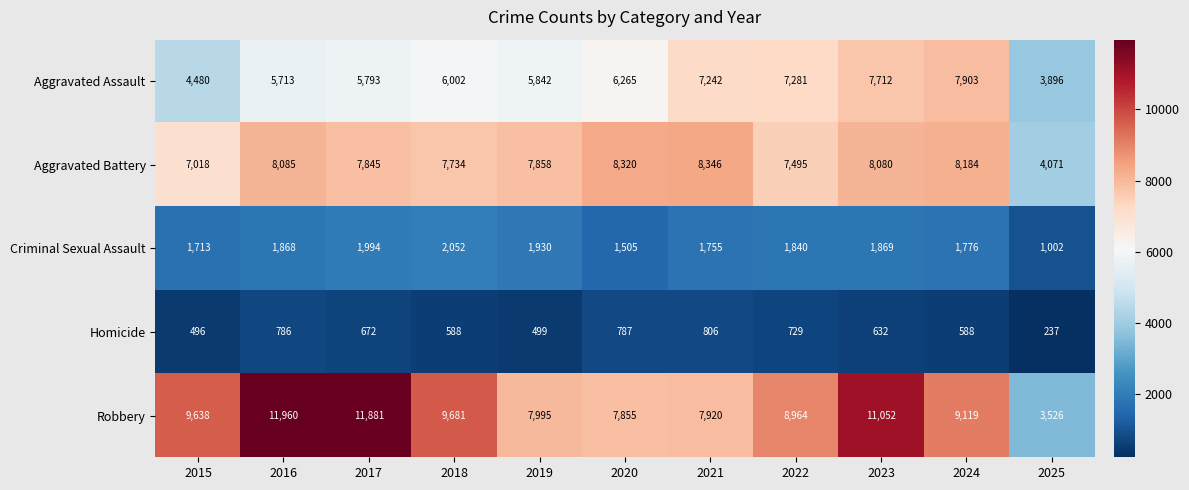

The Aggravated Assault series shows 4480 at 2015. True or false?

True